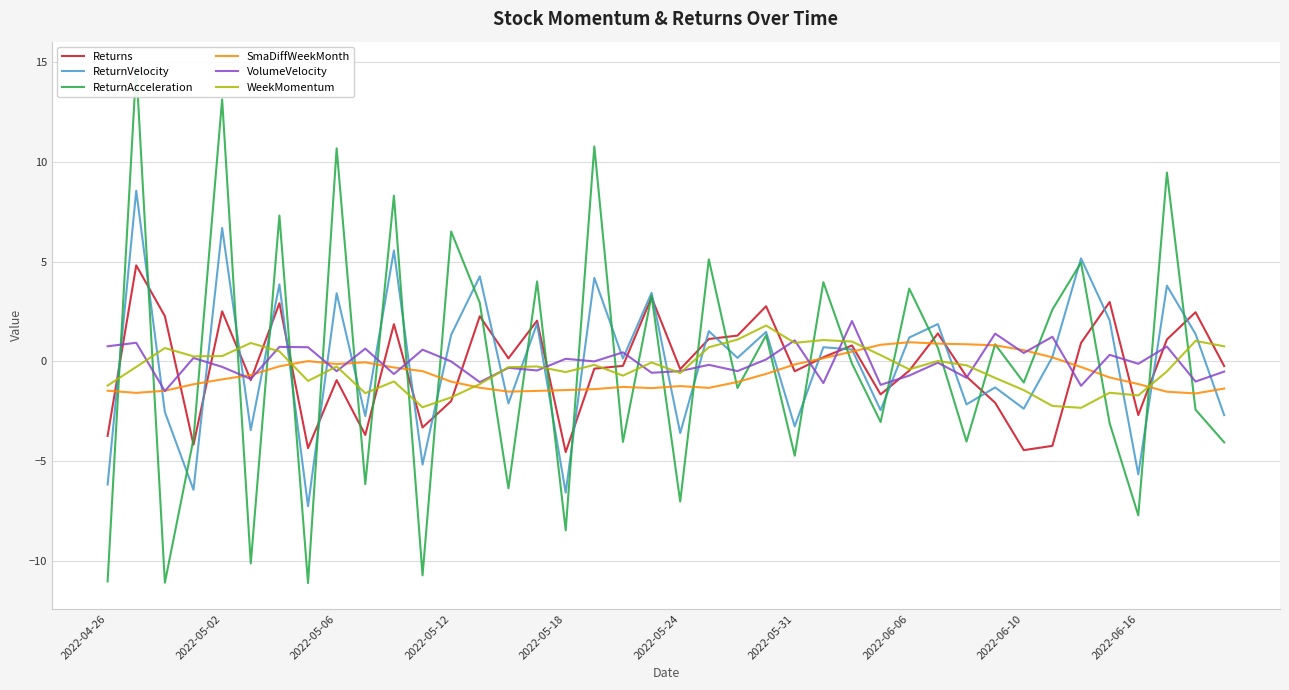

The WeekMomentum series shows -0.5 at 2022-05-18. True or false?

True